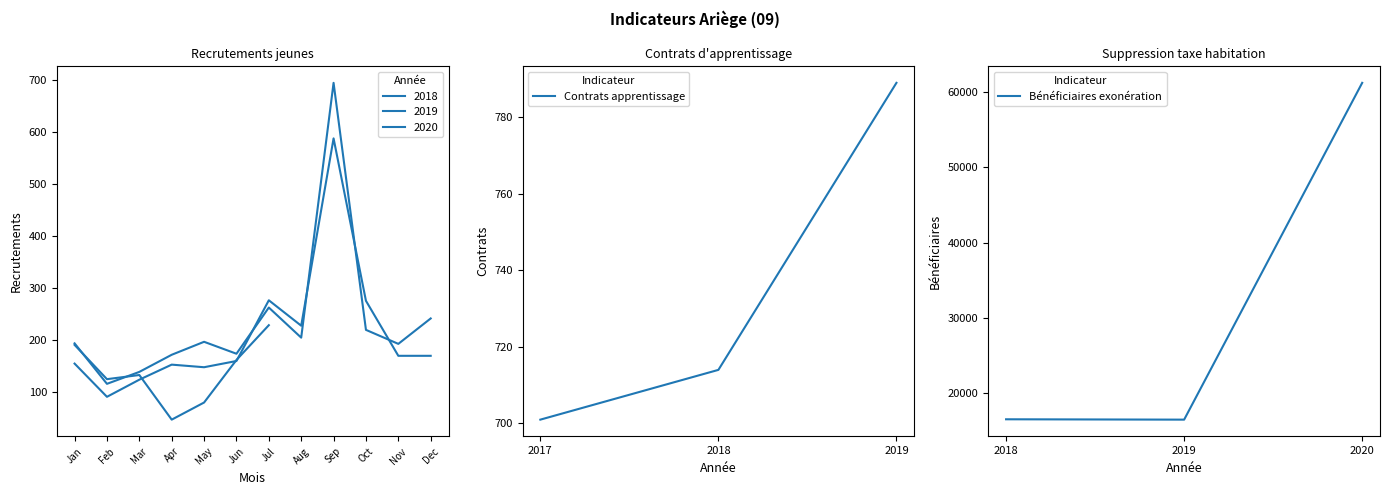

How many lines are shown in the chart?

2